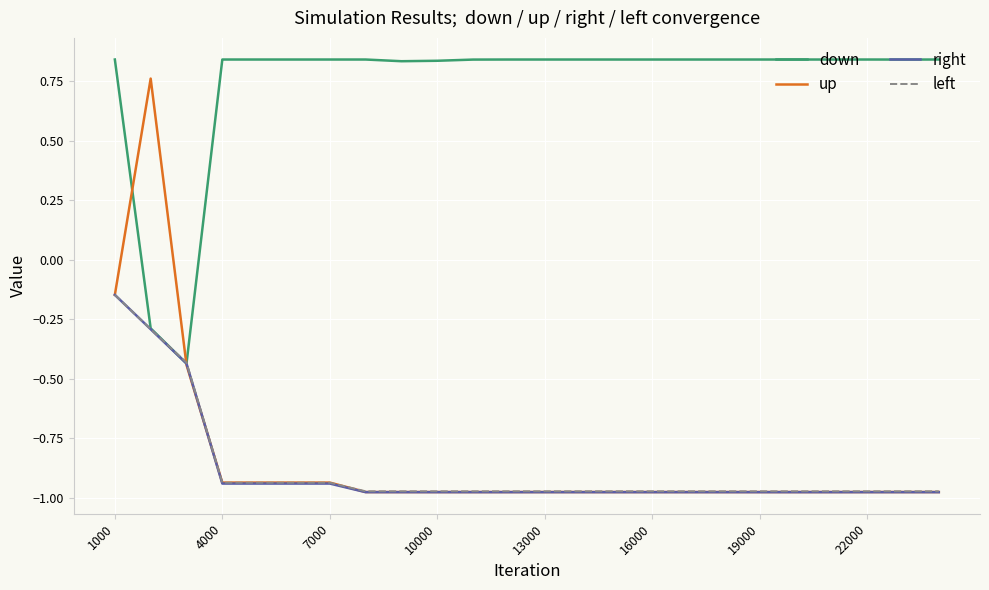

Which series has the largest total across all categories?

down